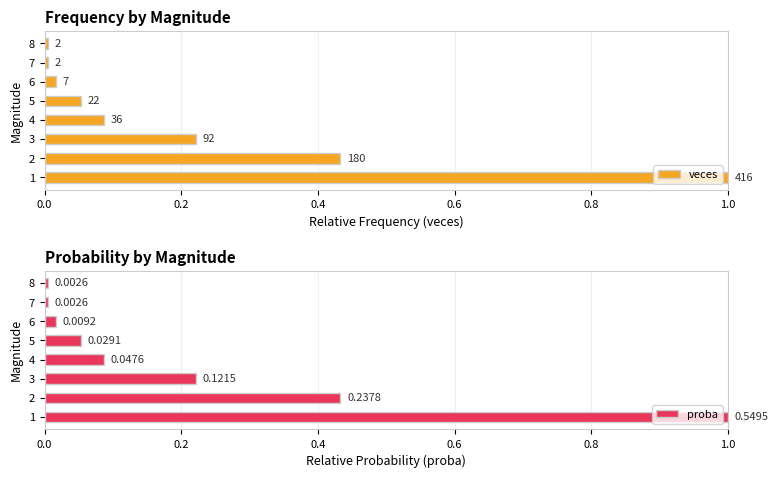

Reading right to left, what are all the values shown in this chart?

veces: 0.0	0.0	0.0	0.1	0.1	0.2	0.4	1.0
proba: 0.0	0.0	0.0	0.1	0.1	0.2	0.4	1.0